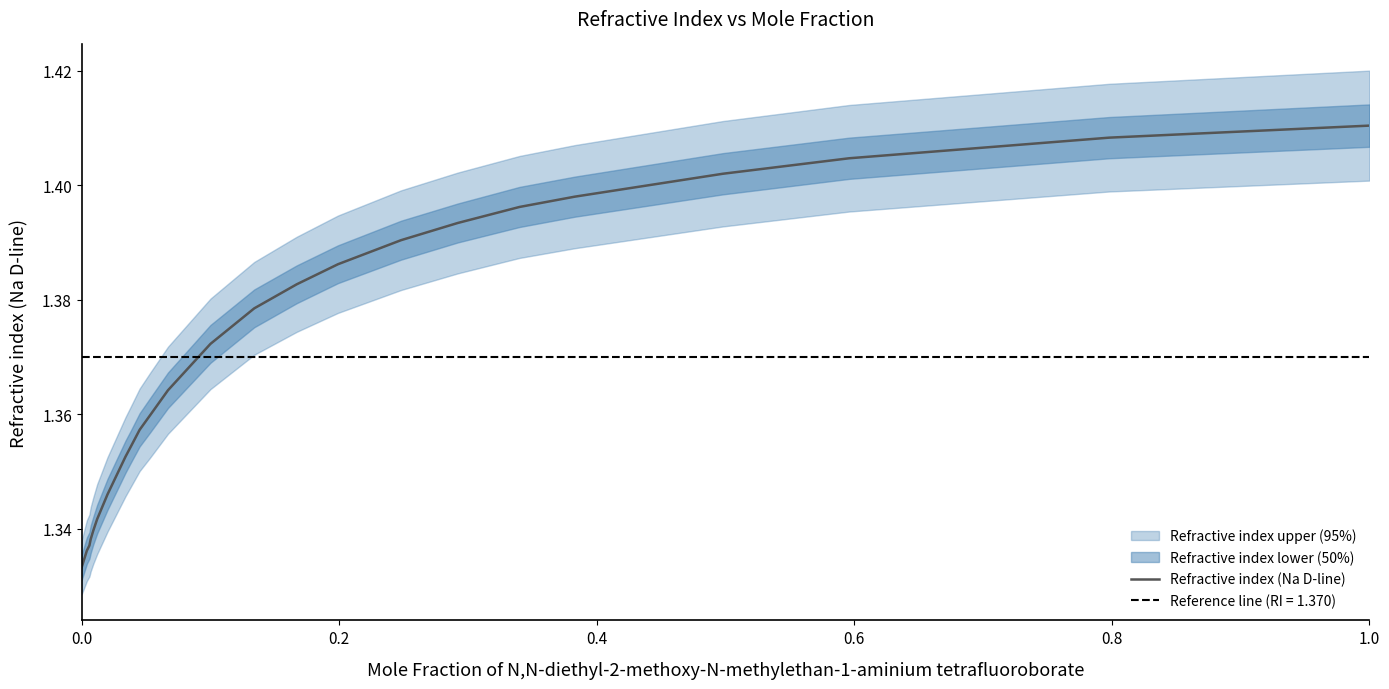

What is the maximum value shown in the chart?

1.4